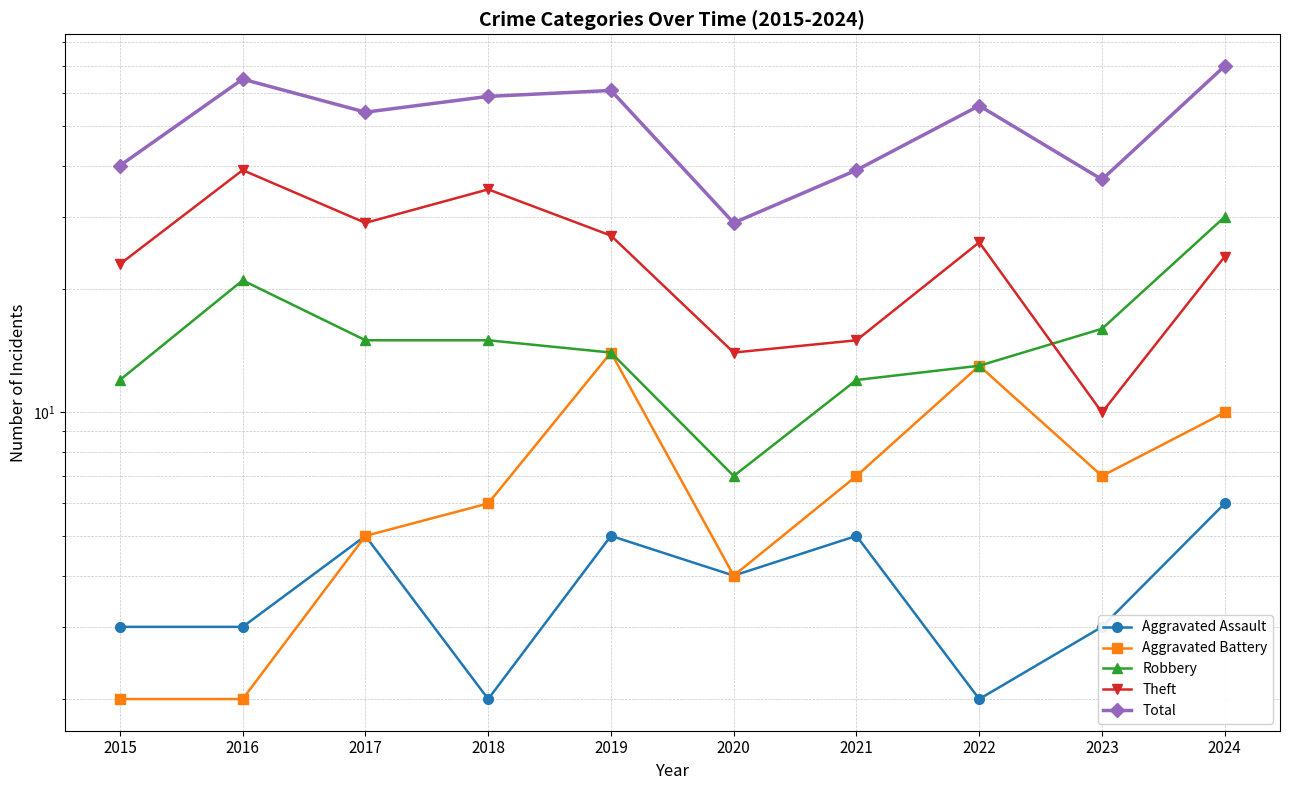

What is the difference between the highest and lowest values at 2015?

38